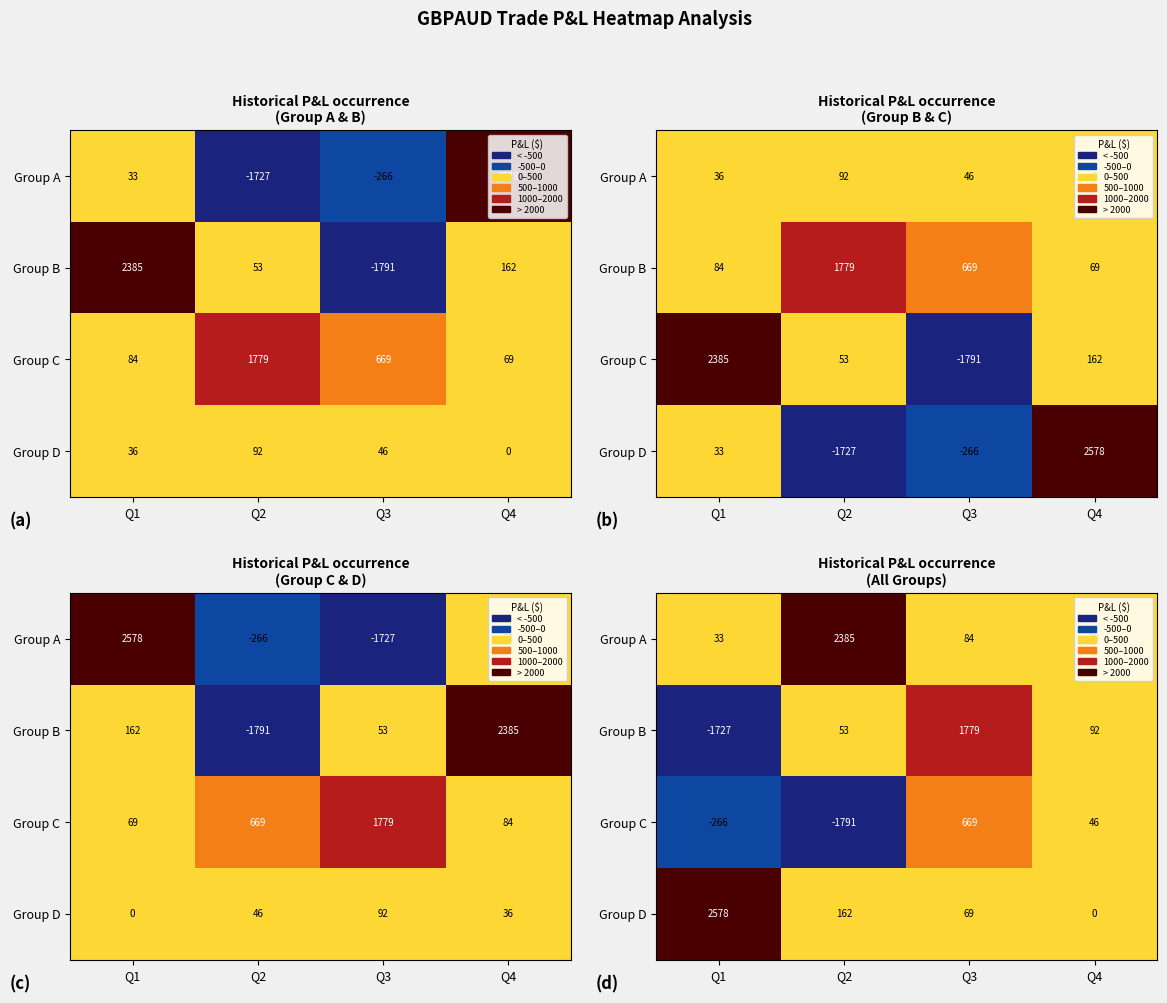

The value of Group B at Q2 is 85.9. True or false?

False